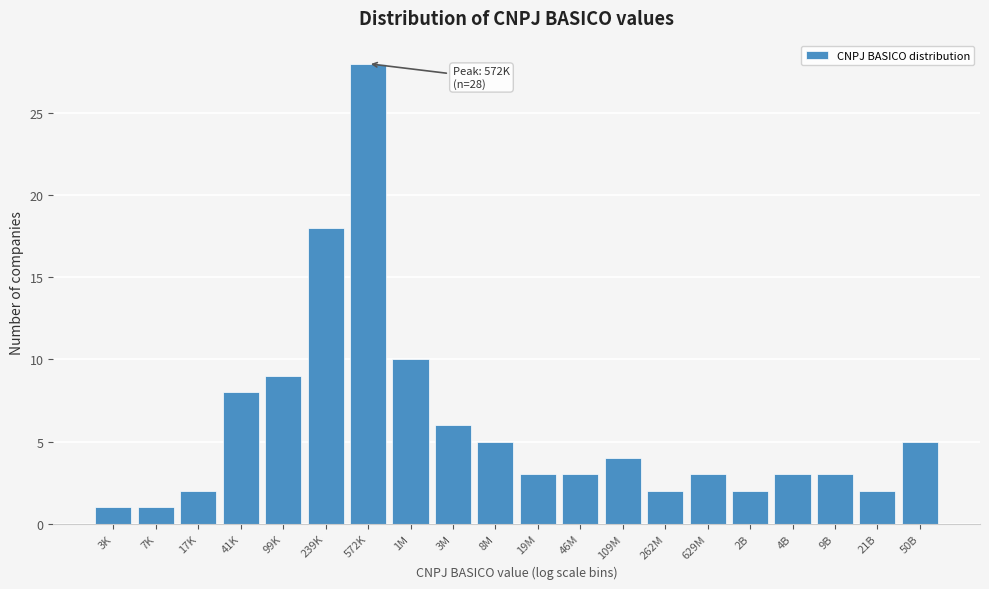

Reading left to right, transcribe all the data shown in this chart.

1	1	2	8	9	18	28	10	6	5	3	3	4	2	3	2	3	3	2	5